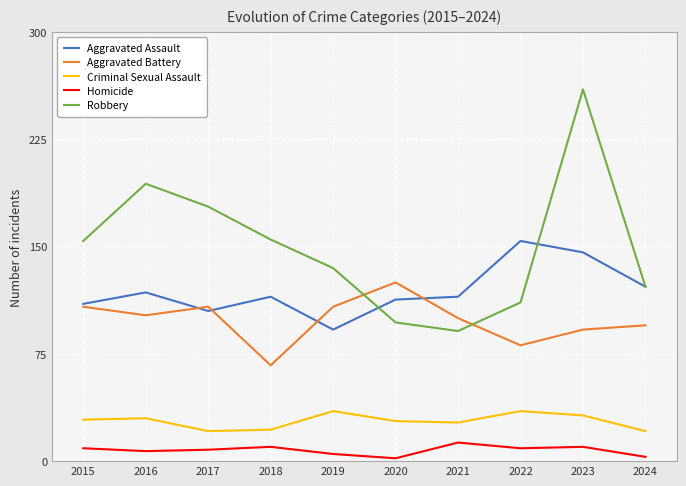

Rank the series by their maximum value, from lowest to highest.

Homicide, Criminal Sexual Assault, Aggravated Battery, Aggravated Assault, Robbery